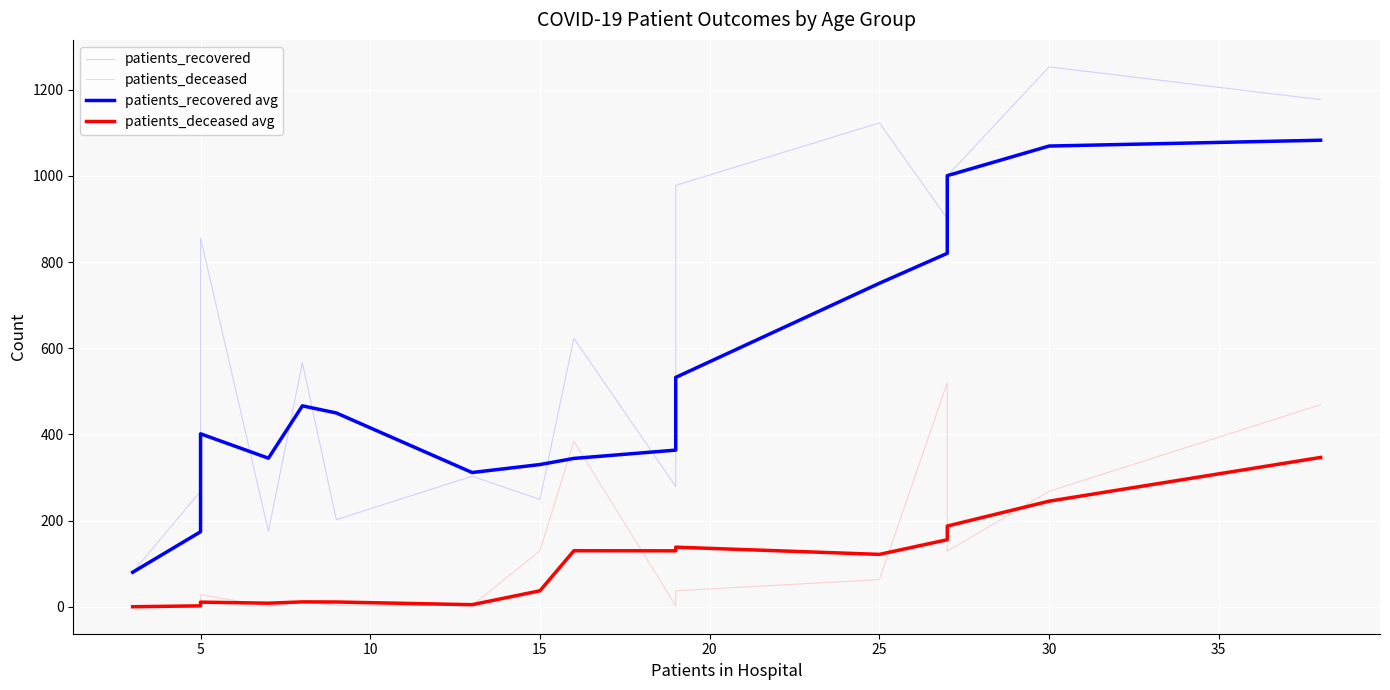

Is the value of patients_recovered avg at 12 greater than the value of patients_deceased at 35?

Yes